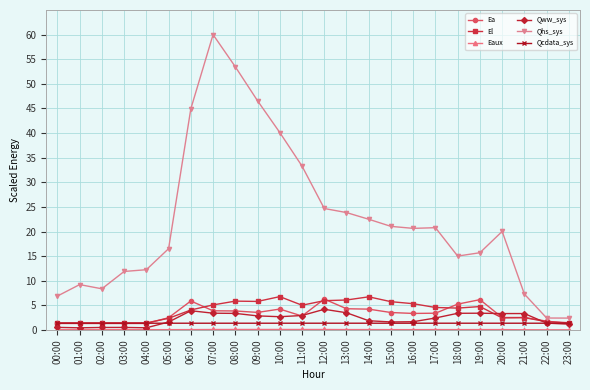

What is the average value of the Qhs_sys series?

22.5